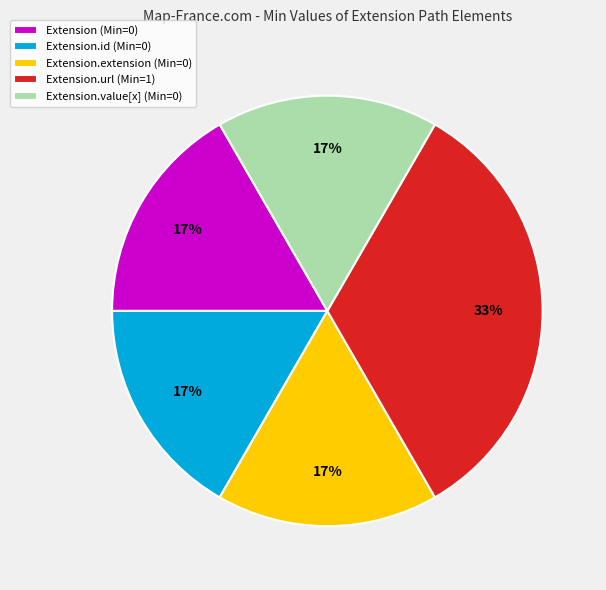

Is Extension (Min=0) the majority of the pie?

No